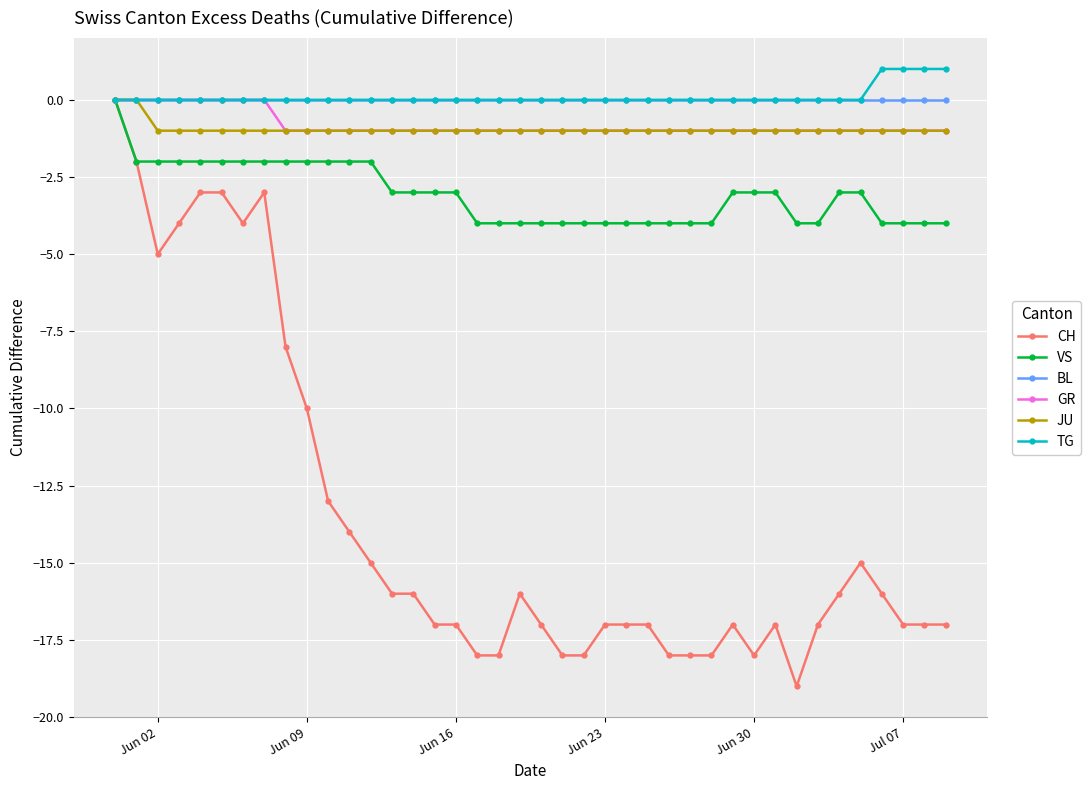

Which series has the widest spread of values?

CH